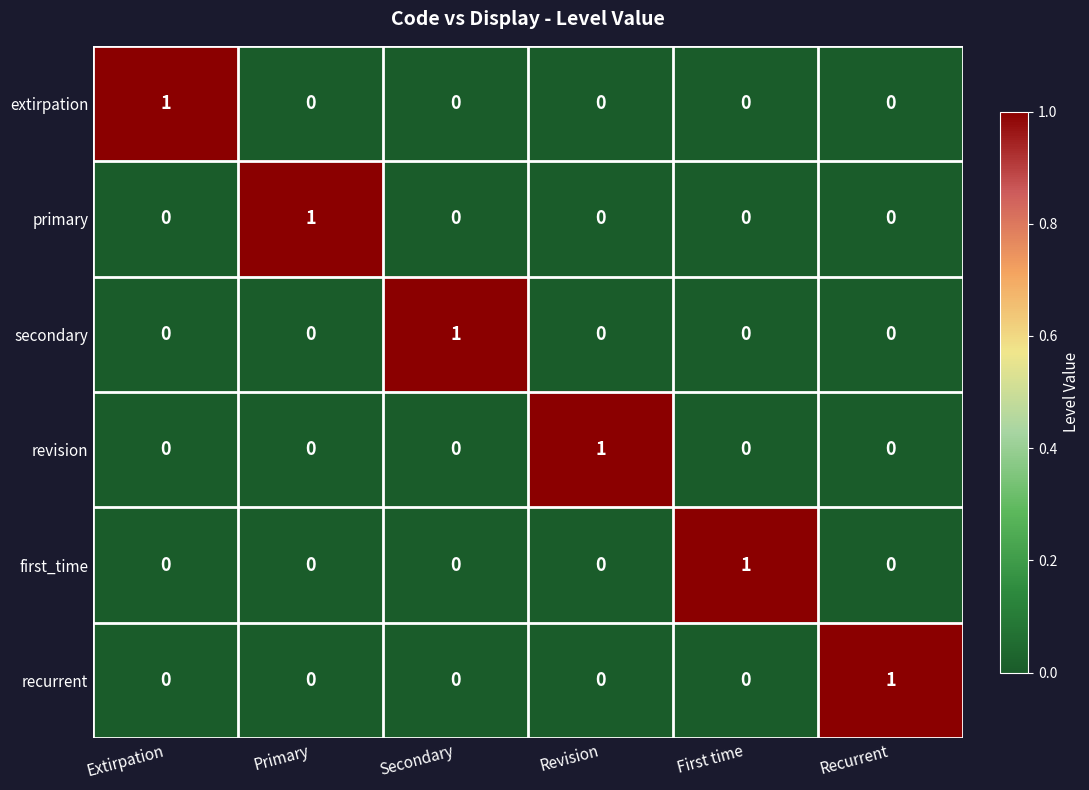

Is the value of extirpation at Extirpation greater than the value of revision at Primary?

Yes